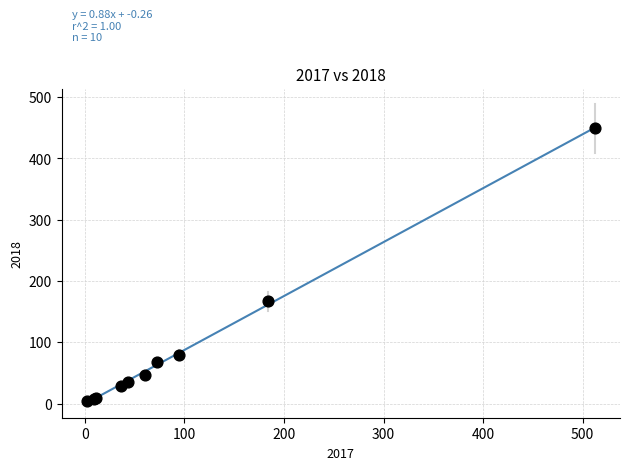

What Y value in the scatter plot is closest to 227?

167